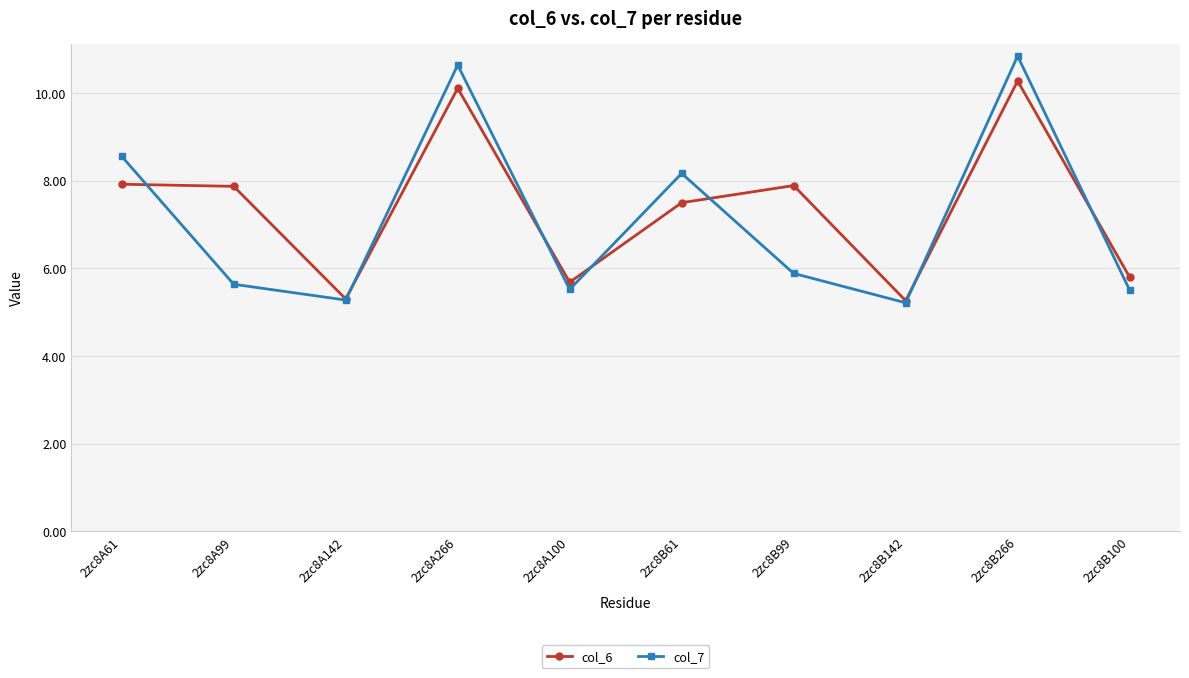

What is the total value across all series at 2zc8B99?

13.8